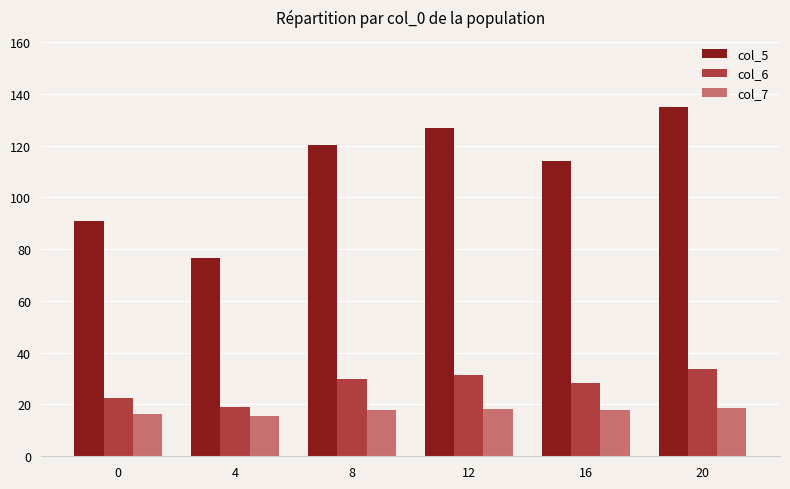

Which series has the largest total across all categories?

col_5